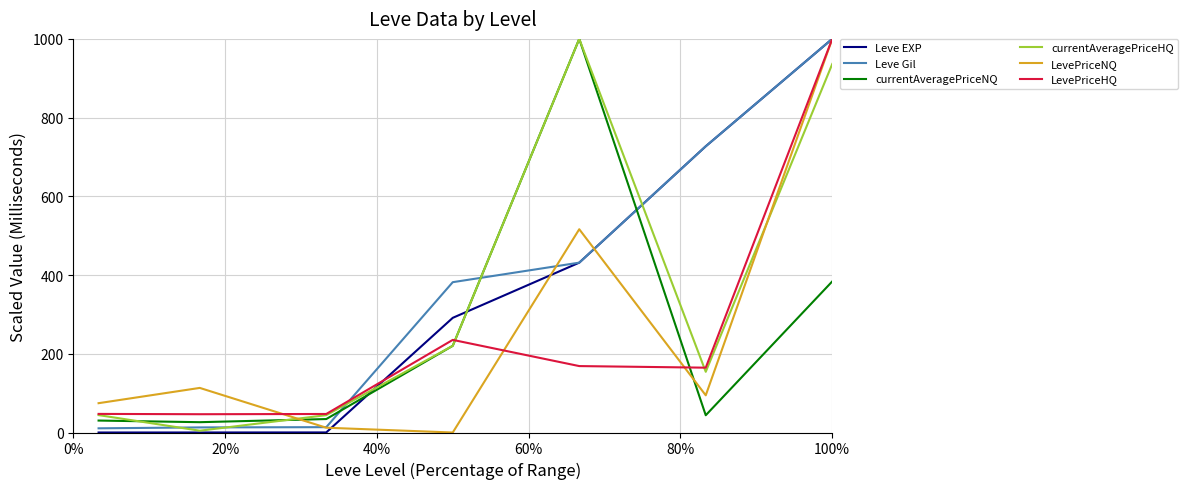

What is the sum of all LevePriceNQ values?

1810.8